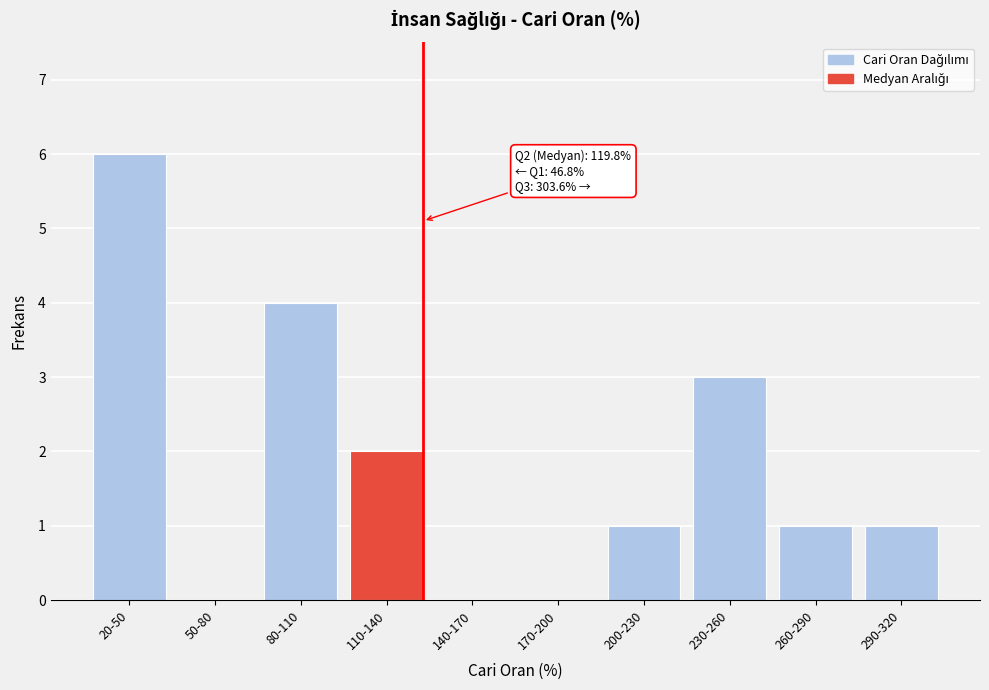

Reading right to left, transcribe all the data shown in this chart.

290-320=1	260-290=1	230-260=3	200-230=1	170-200=0	140-170=0	110-140=2	80-110=4	50-80=0	20-50=6